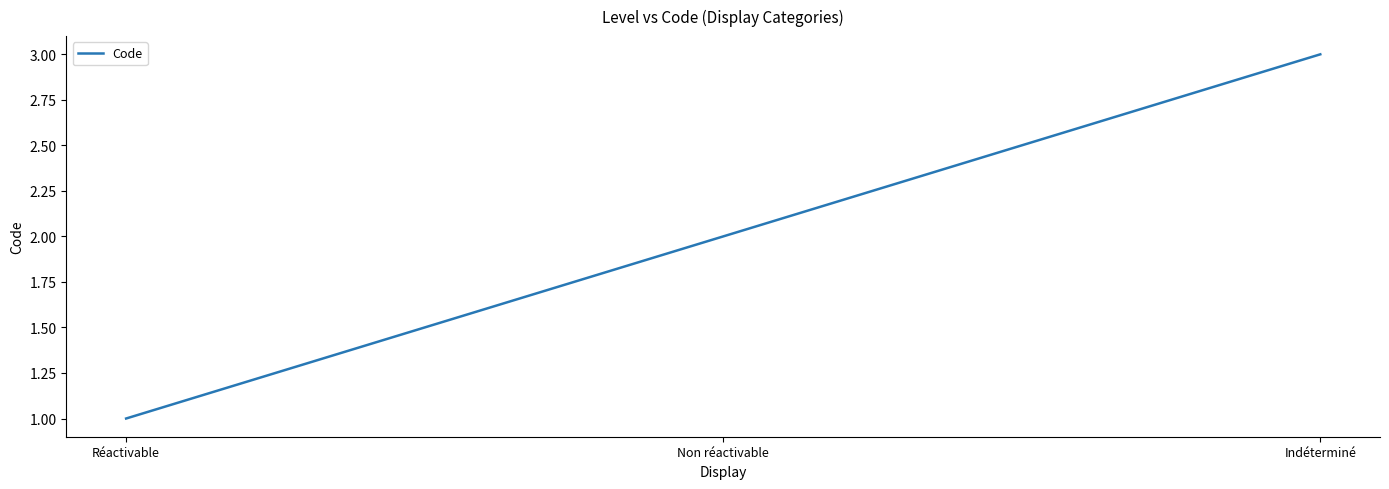

What position from the left is Non réactivable?

2